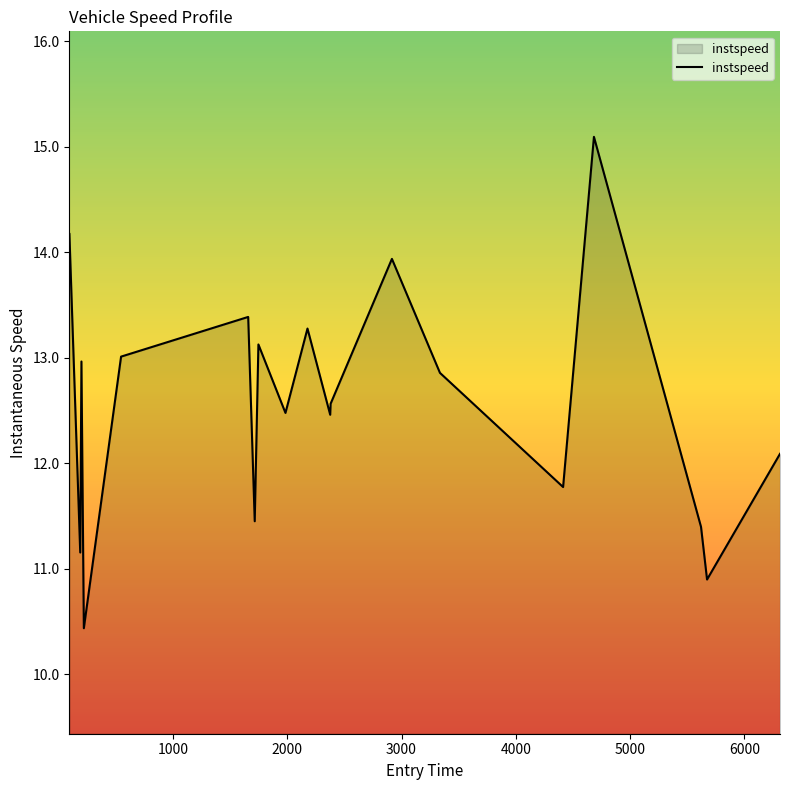

How many lines are shown in the chart?

1